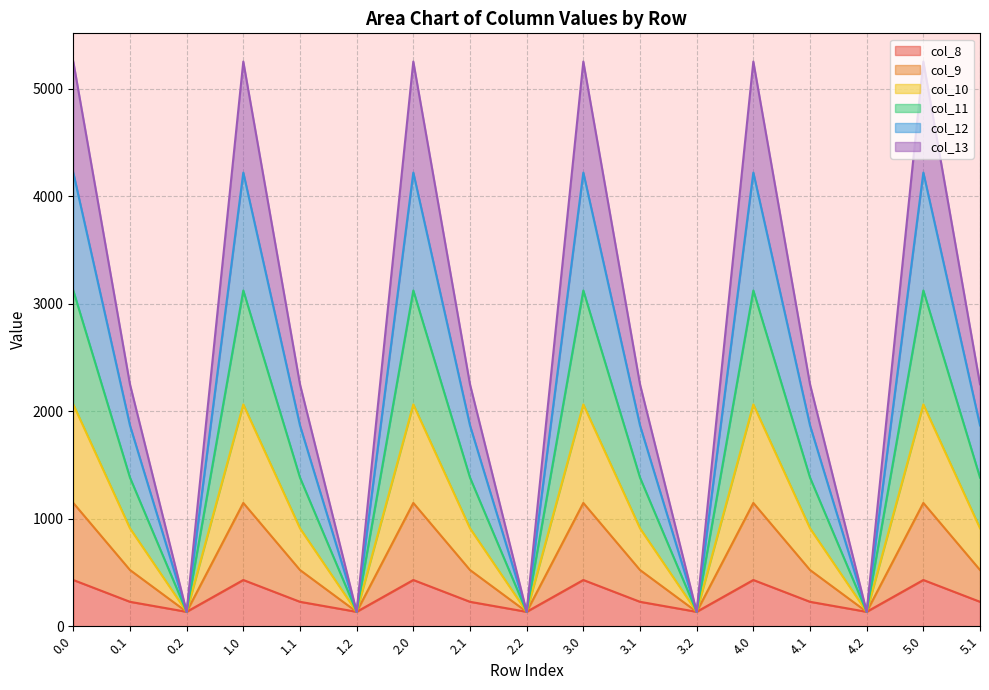

What is the total value across all series at 1.2?

134.2